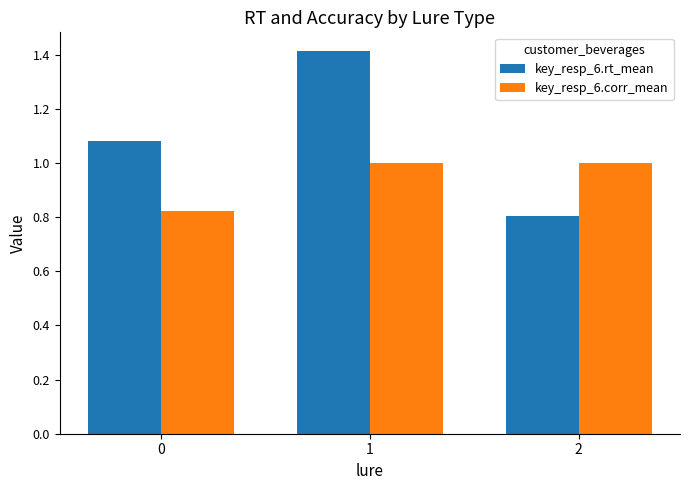

List the series in order of their peak value, lowest first.

key_resp_6.corr_mean, key_resp_6.rt_mean